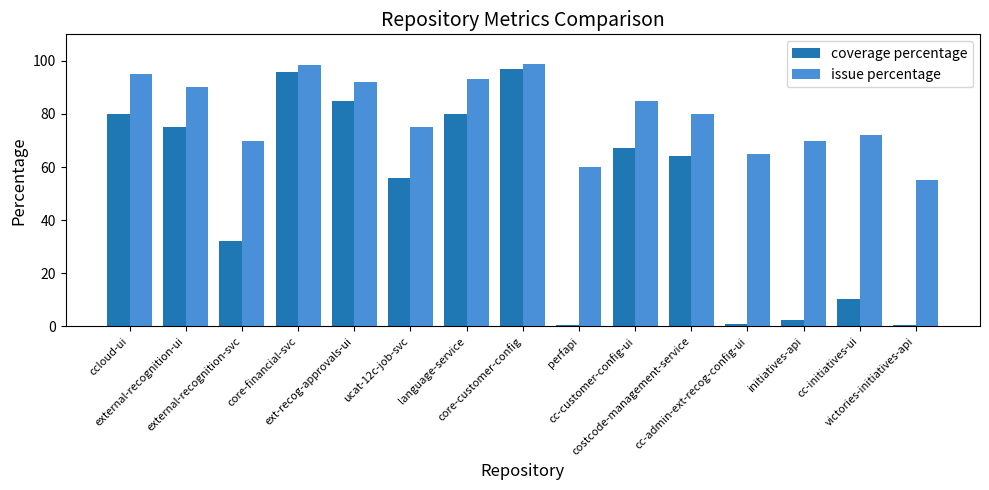

Reading left to right, list all the values displayed in this chart.

coverage percentage: 80.0	75.0	32.0	96.0	85.0	56.0	80.0	97.0	0.5	67.0	64.0	1.0	2.5	10.3	0.5
issue percentage: 95.0	90.0	70.0	98.5	92.0	75.0	93.0	99.0	60.0	85.0	80.0	65.0	70.0	72.0	55.0